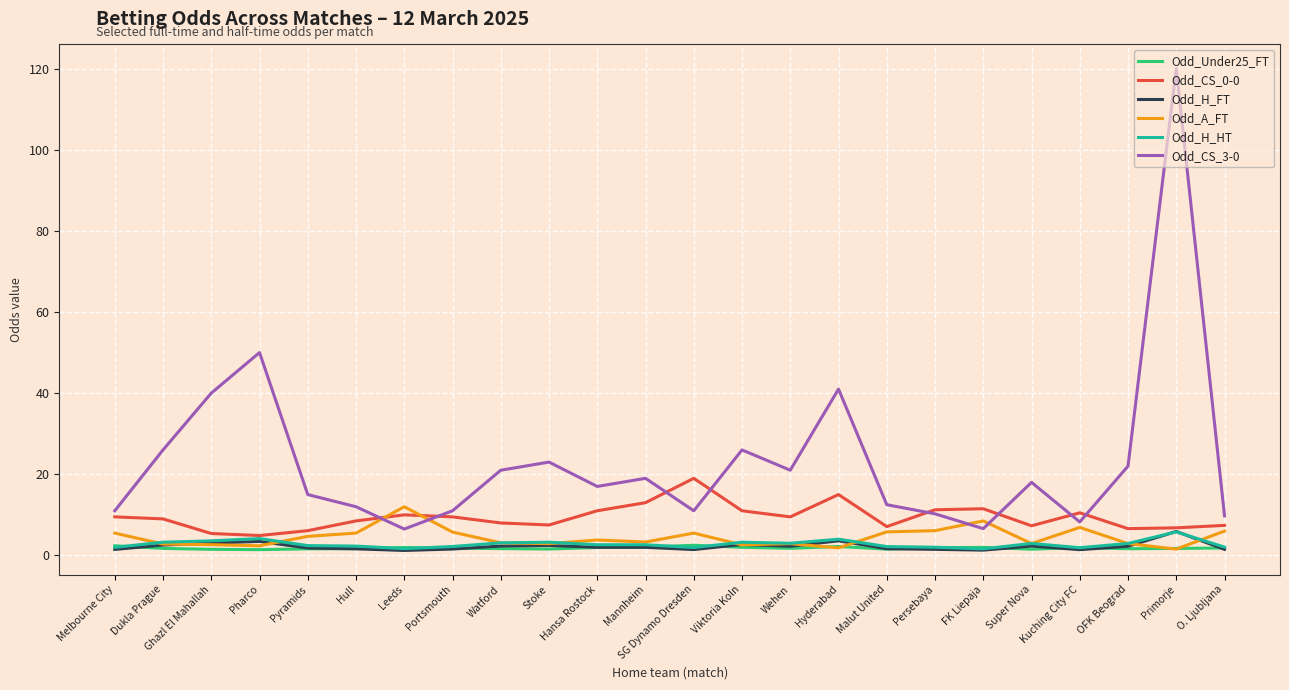

What is the sum of the Odd_A_FT values at Dukla Prague and Pharco?

5.2